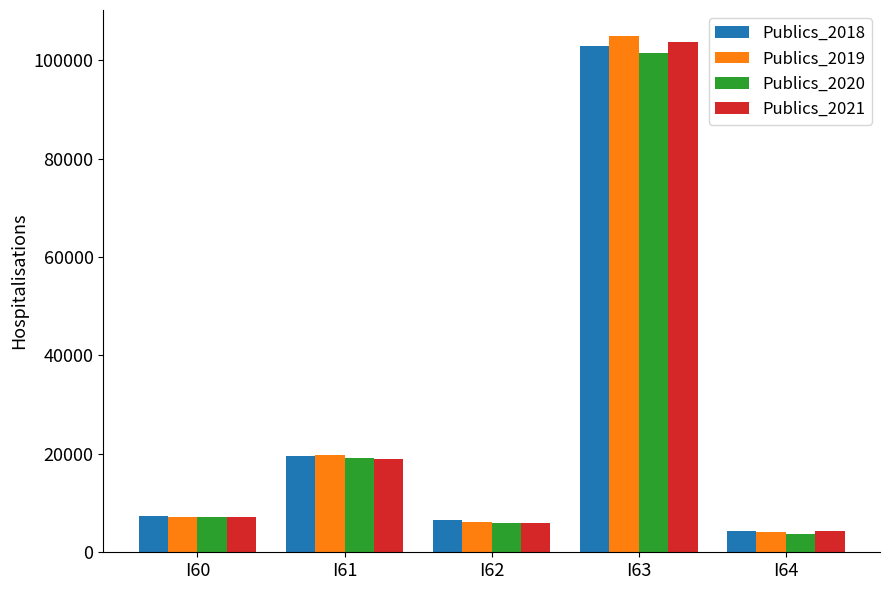

Which series has the largest range (max minus min)?

Publics_2019